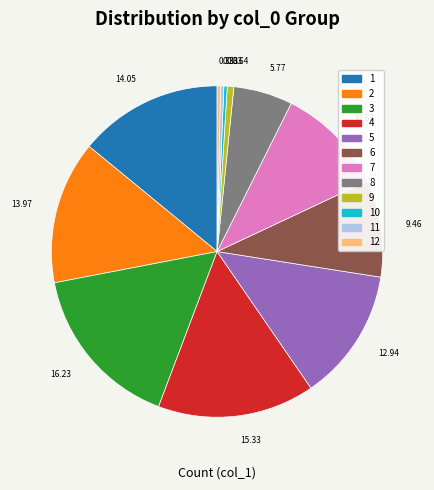

Is there any slice that represents more than half of the pie?

No